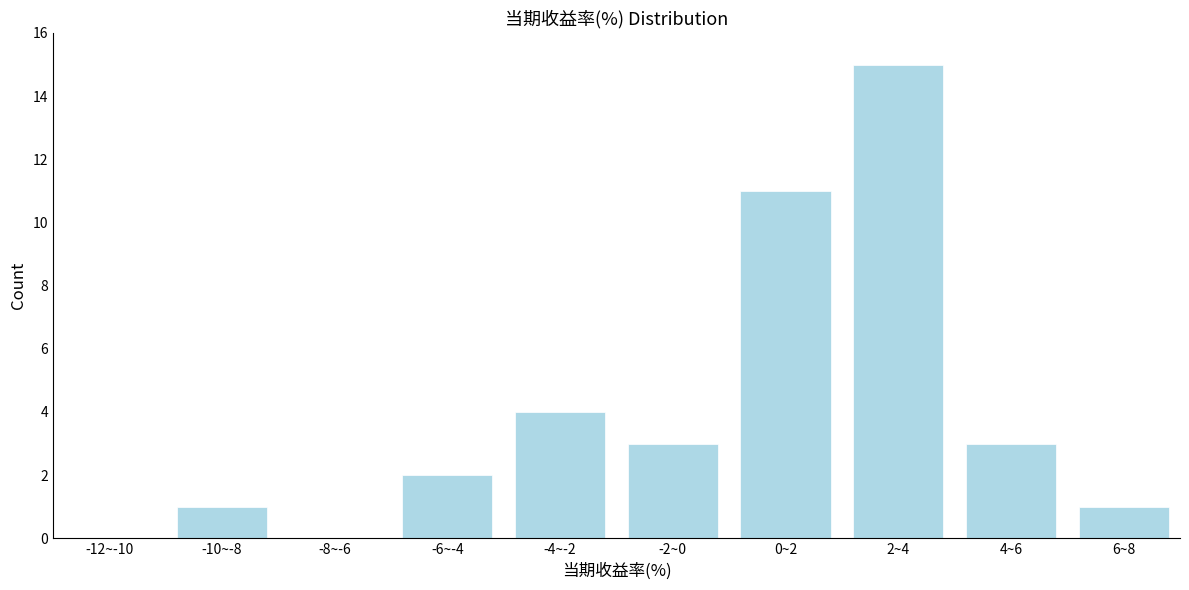

Reading left to right, what are all the values shown in this chart?

-12~-10=0	-10~-8=1	-8~-6=0	-6~-4=2	-4~-2=4	-2~0=3	0~2=11	2~4=15	4~6=3	6~8=1